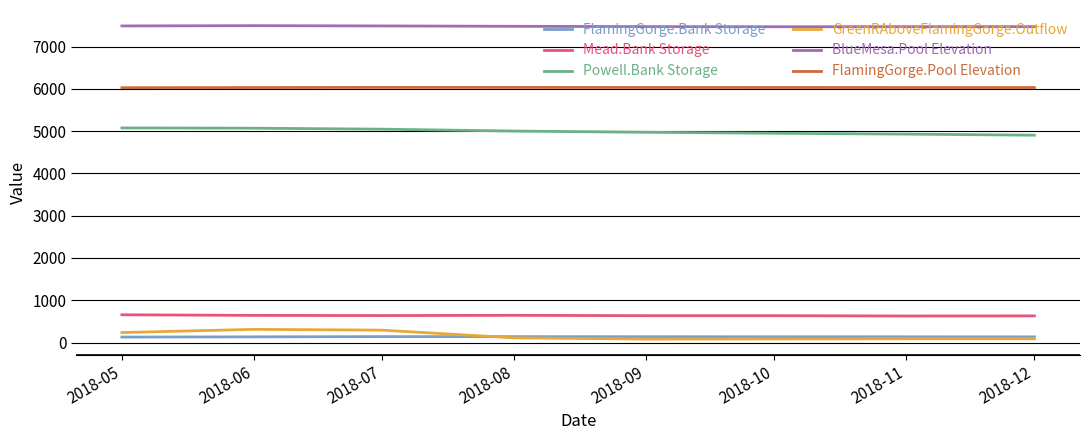

Which series has the largest total across all categories?

BlueMesa.Pool Elevation